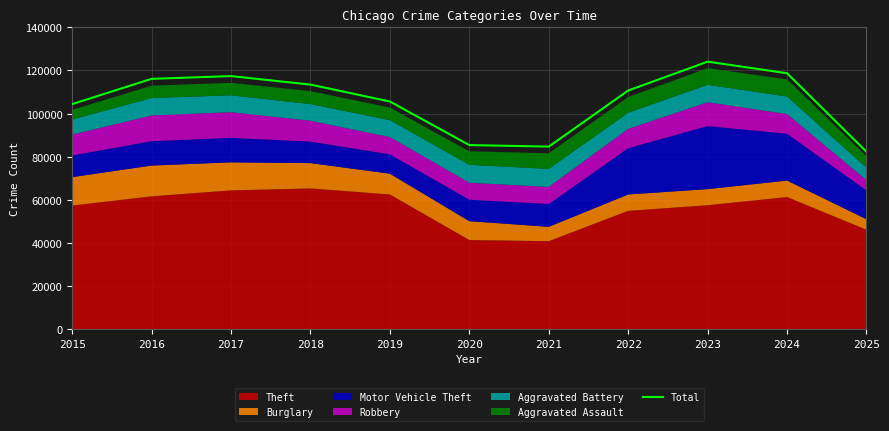

The value at 2019 is 27197. True or false?

False